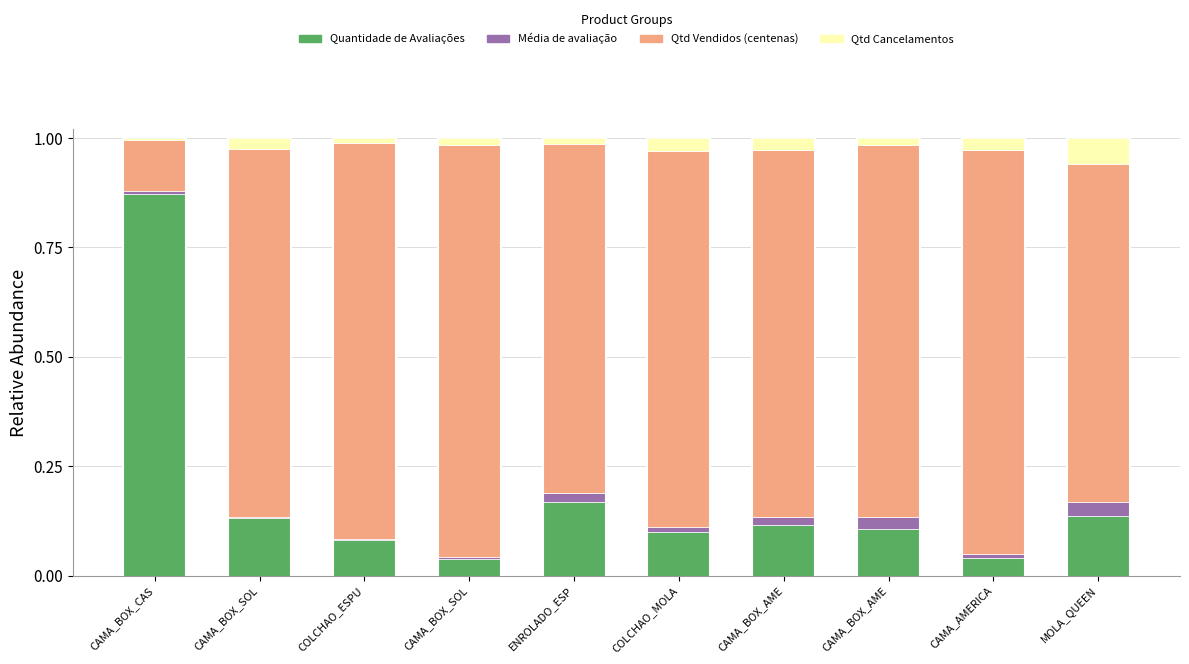

Are the bars horizontal?

No